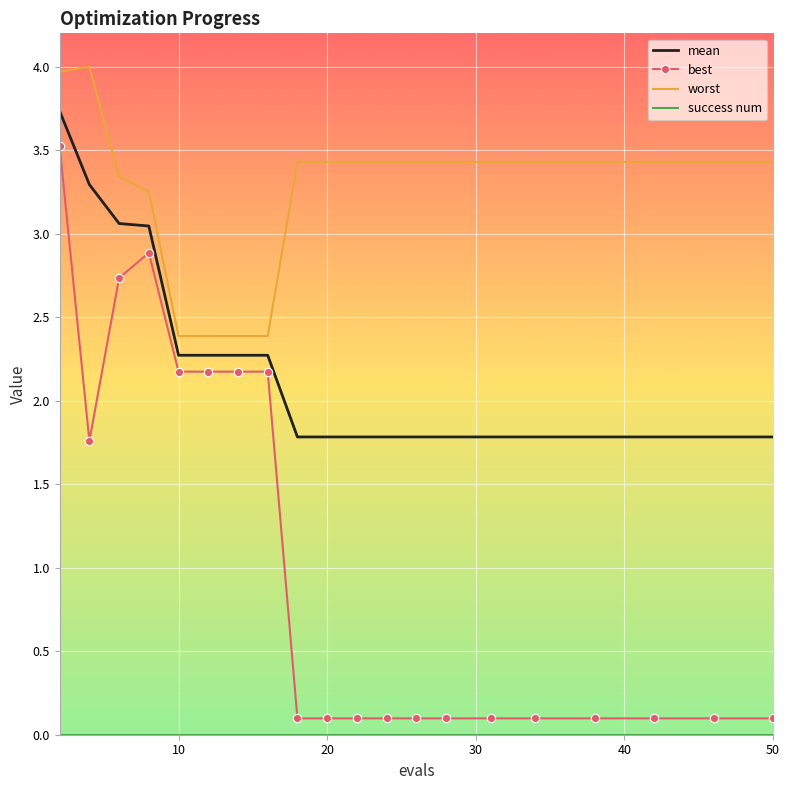

What is the maximum value shown in the chart?

4.0